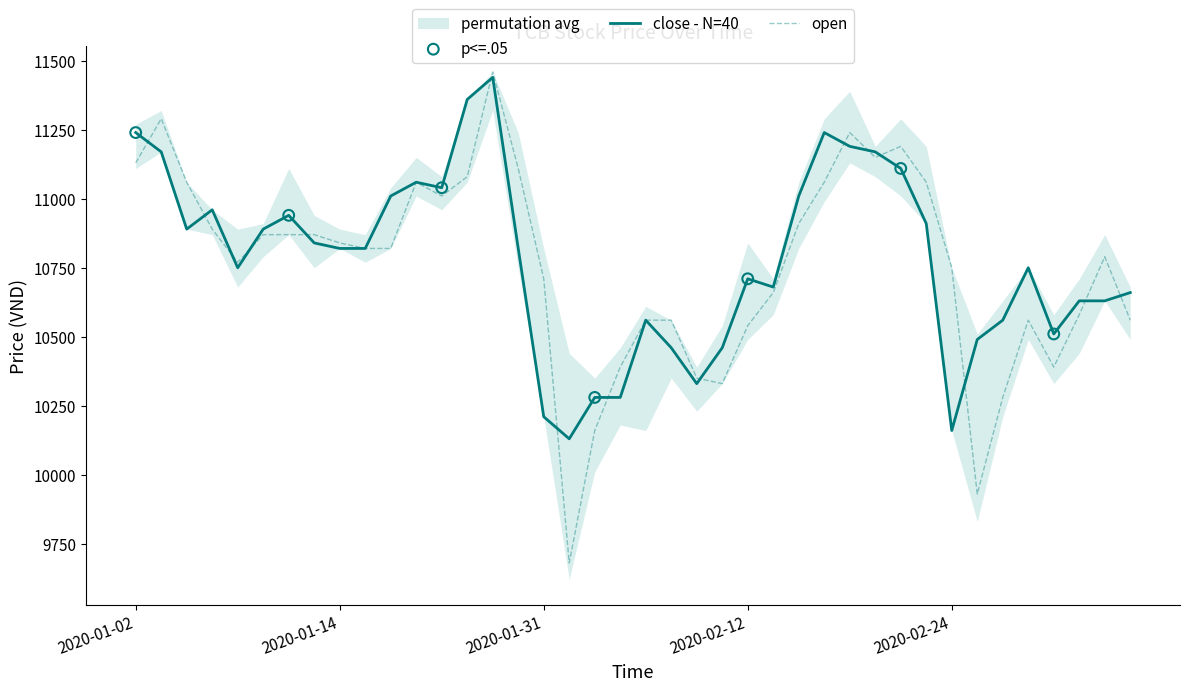

Which series reaches the maximum Y coordinate?

open